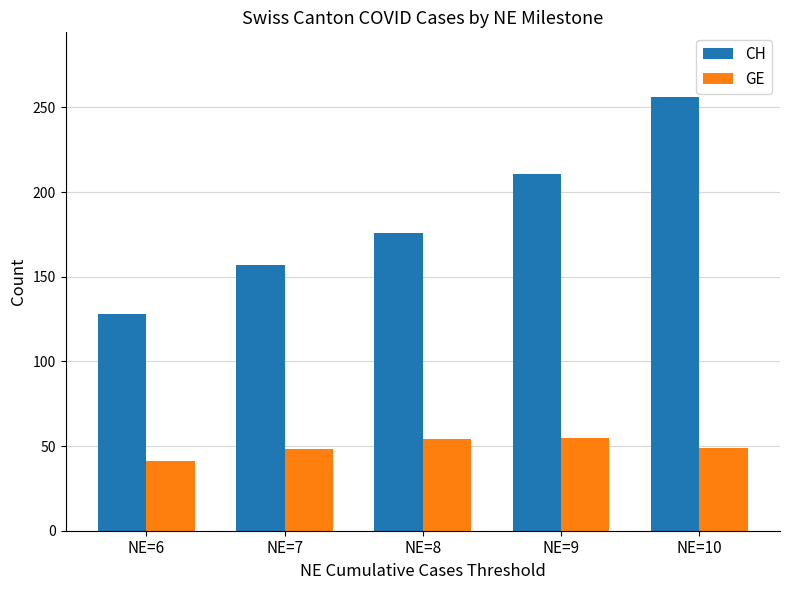

What is the sum of all GE values?

247